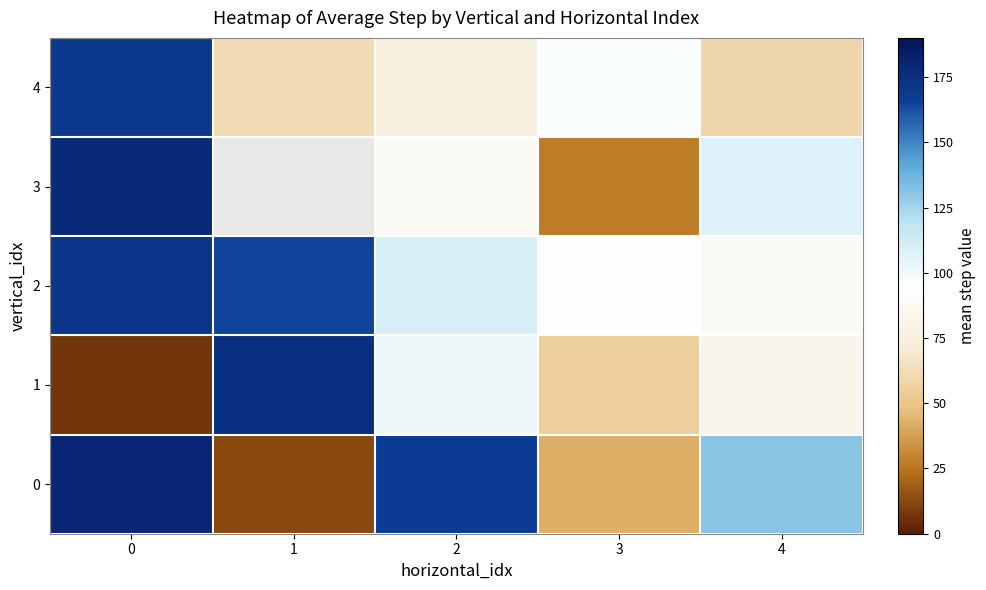

What is the lowest value of the 3 series?

27.0